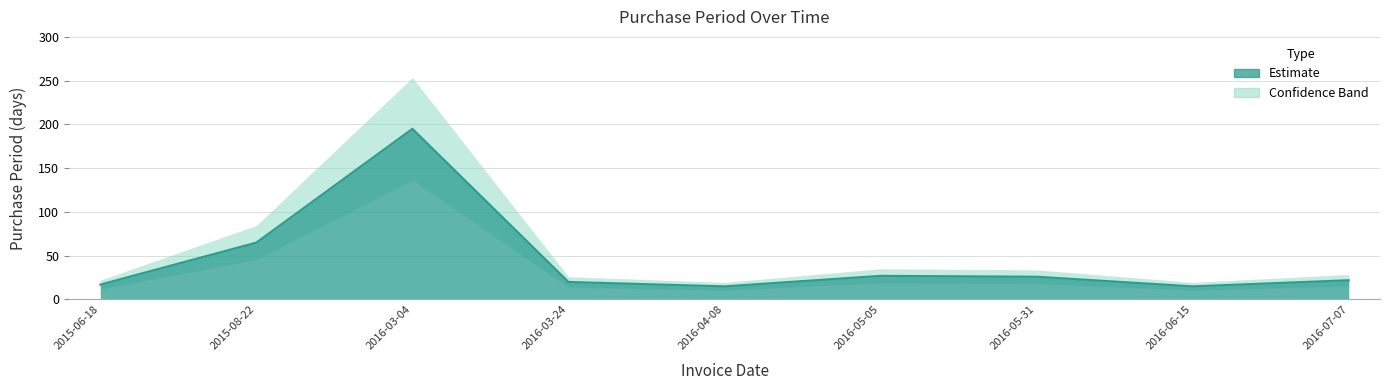

What position from the right is 2016-06-15?

2